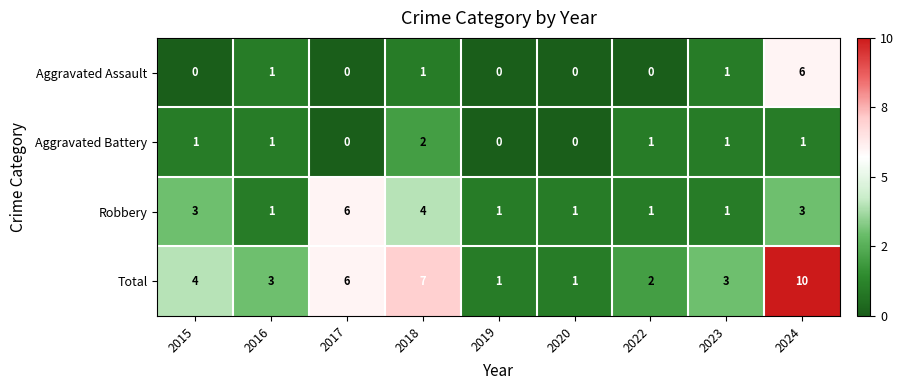

What is the difference between the maximum and minimum values in the Robbery series?

5